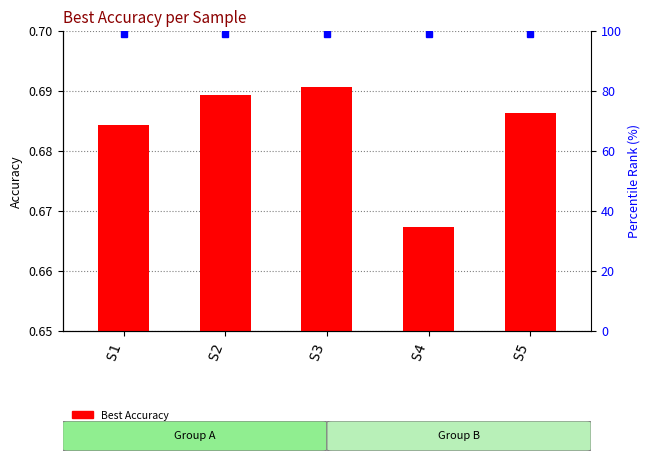

Rank the categories by value from lowest to highest.

S4, S1, S5, S2, S3